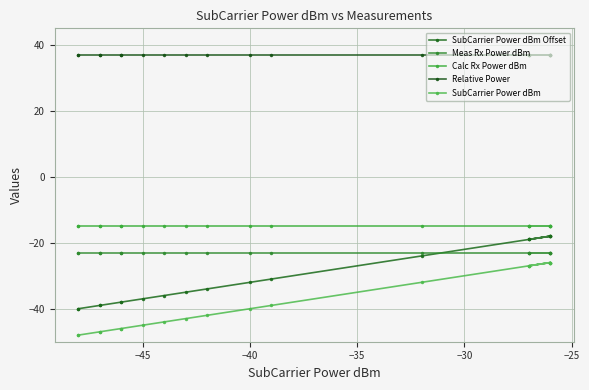

Reading left to right, list all the values displayed in this chart.

SubCarrier Power dBm Offset: -40.0	-40.0	-39.0	-39.0	-38.0	-38.0	-37.0	-36.0	-35.0	-34.0	-32.0	-31.0	-24.0	-19.0	-19.0	-18.0	-19.0	-18.0	-18.0	-18.0
Meas Rx Power dBm: -23.3	-23.3	-23.3	-23.3	-23.3	-23.3	-23.3	-23.3	-23.3	-23.3	-23.3	-23.3	-23.3	-23.3	-23.3	-23.3	-23.3	-23.3	-23.3	-23.3
Calc Rx Power dBm: -15.0	-15.0	-15.0	-15.0	-15.0	-15.0	-15.0	-15.0	-15.0	-15.0	-15.0	-15.0	-15.0	-15.0	-15.0	-15.0	-15.0	-15.0	-15.0	-15.0
Relative Power: 37.0	37.0	37.0	37.0	37.0	37.0	37.0	37.0	37.0	37.0	37.0	37.0	37.0	37.0	37.0	37.0	37.0	37.0	37.0	37.0
SubCarrier Power dBm: -48.0	-48.0	-47.0	-47.0	-46.0	-46.0	-45.0	-44.0	-43.0	-42.0	-40.0	-39.0	-32.0	-27.0	-27.0	-26.0	-27.0	-26.0	-26.0	-26.0